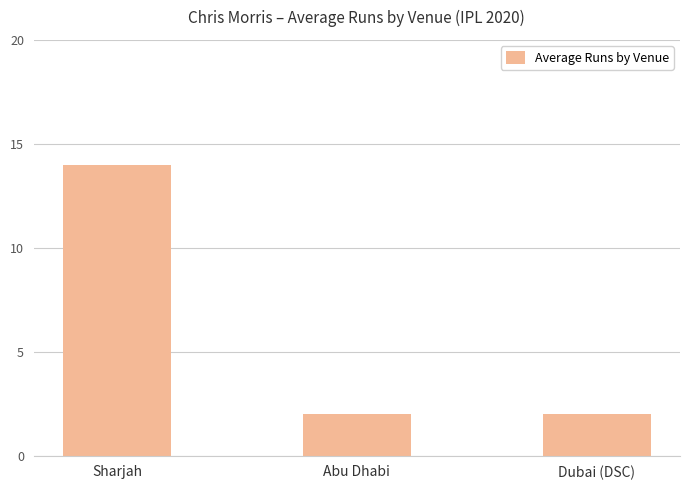

What is the change in value from Sharjah to Dubai (DSC)?

-12